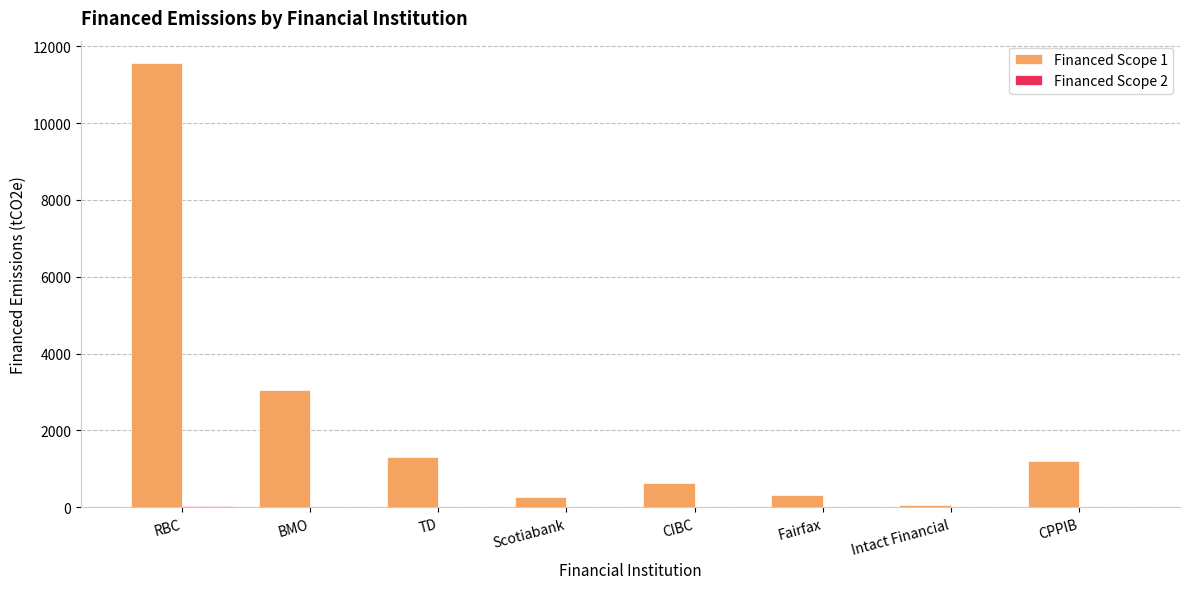

What is the total value across all series at Intact Financial?

51.2